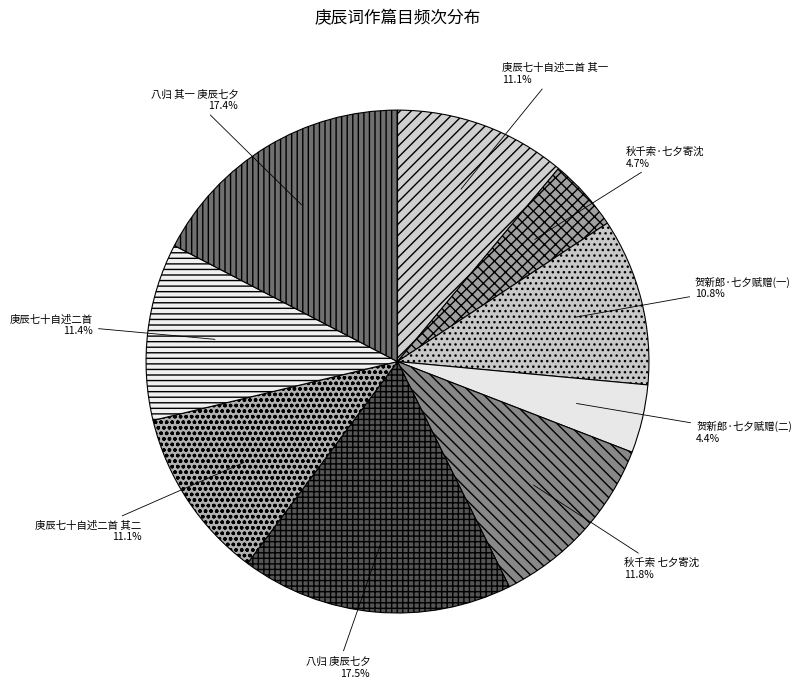

Is 庚辰七十自述二首 其二 the majority of the pie?

No